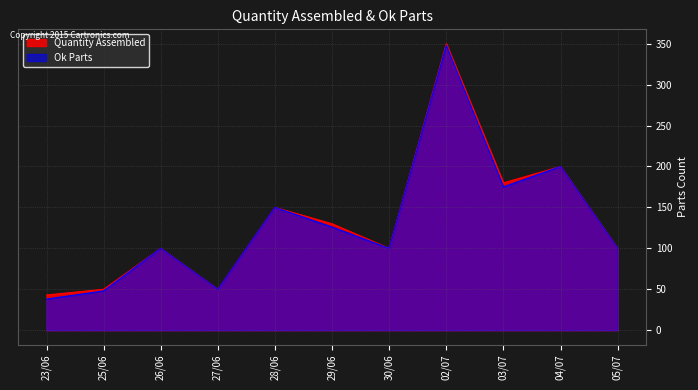

Read the Ok Parts value at 27/06.

50